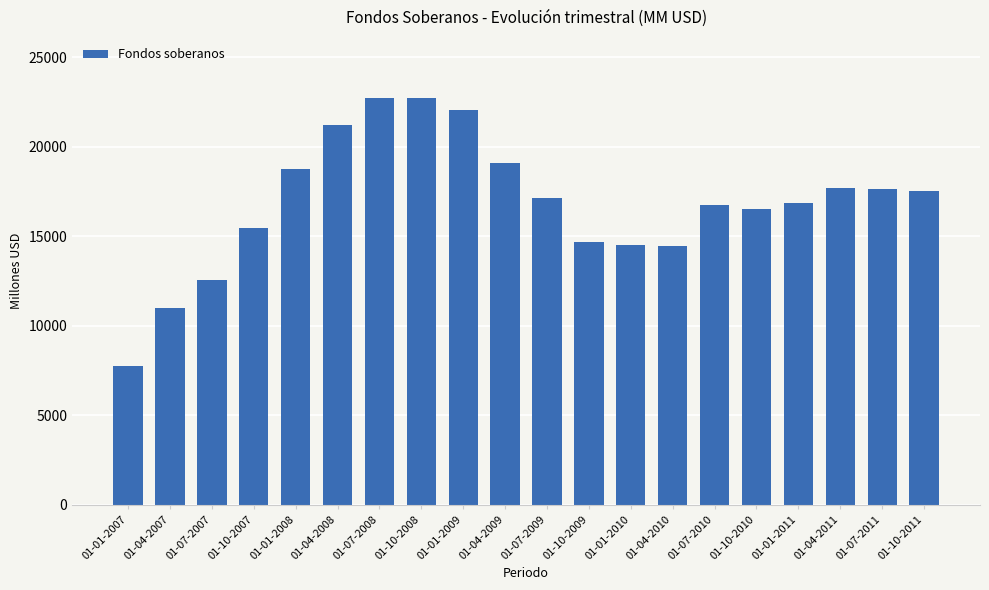

True or false: the data shows 10529 at 01-10-2010.

False